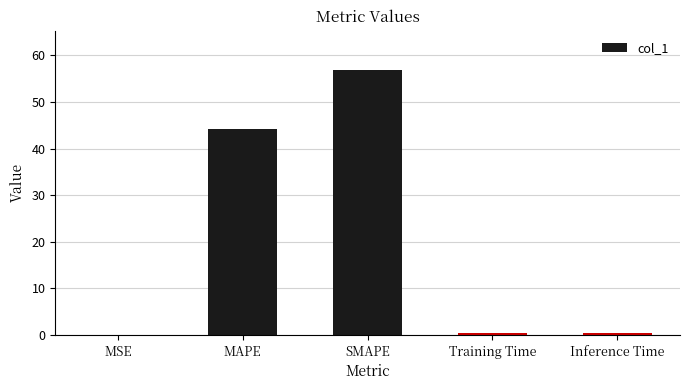

Reading left to right, what are all the values shown in this chart?

0.1	44.2	56.8	0.4	0.4